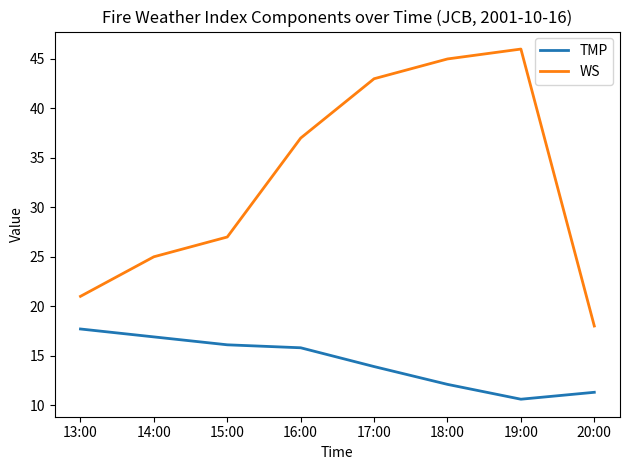

Where is TMP nearest to the value 14?

17:00